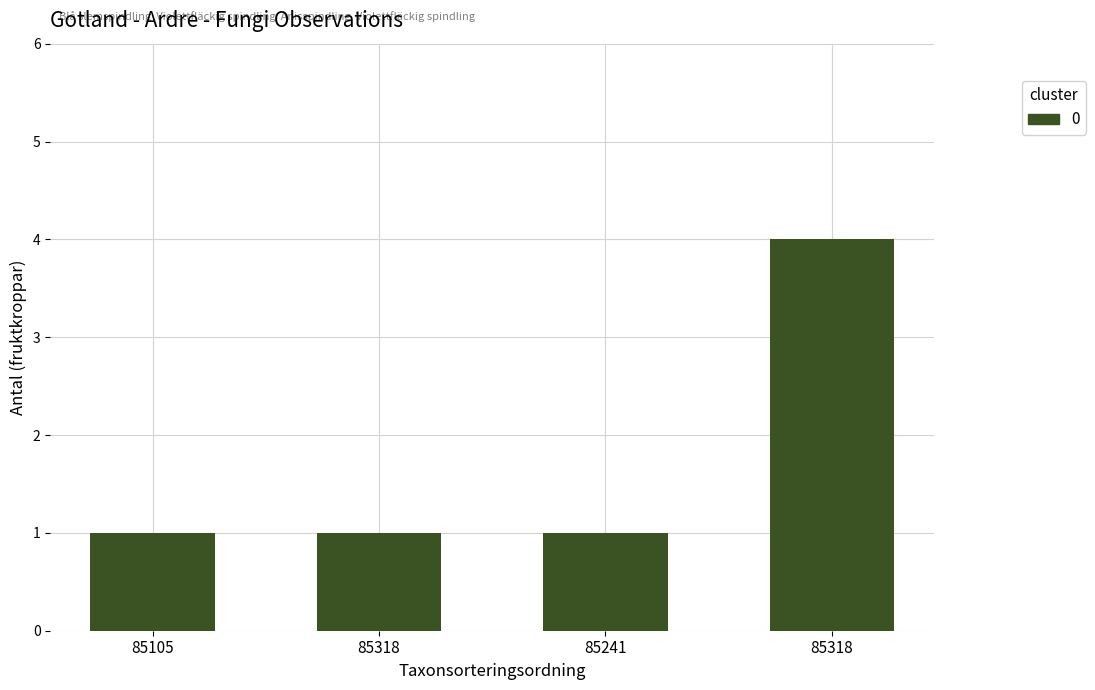

Read the value at 85318.

4